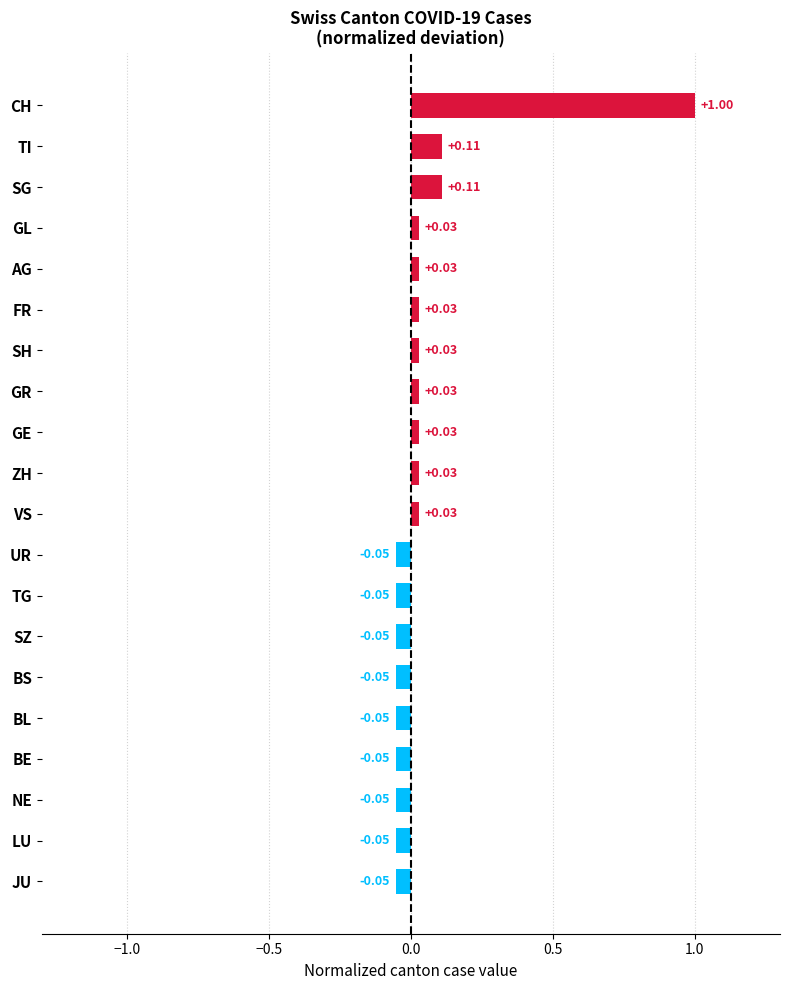

Does the chart contain stacked bars?

No